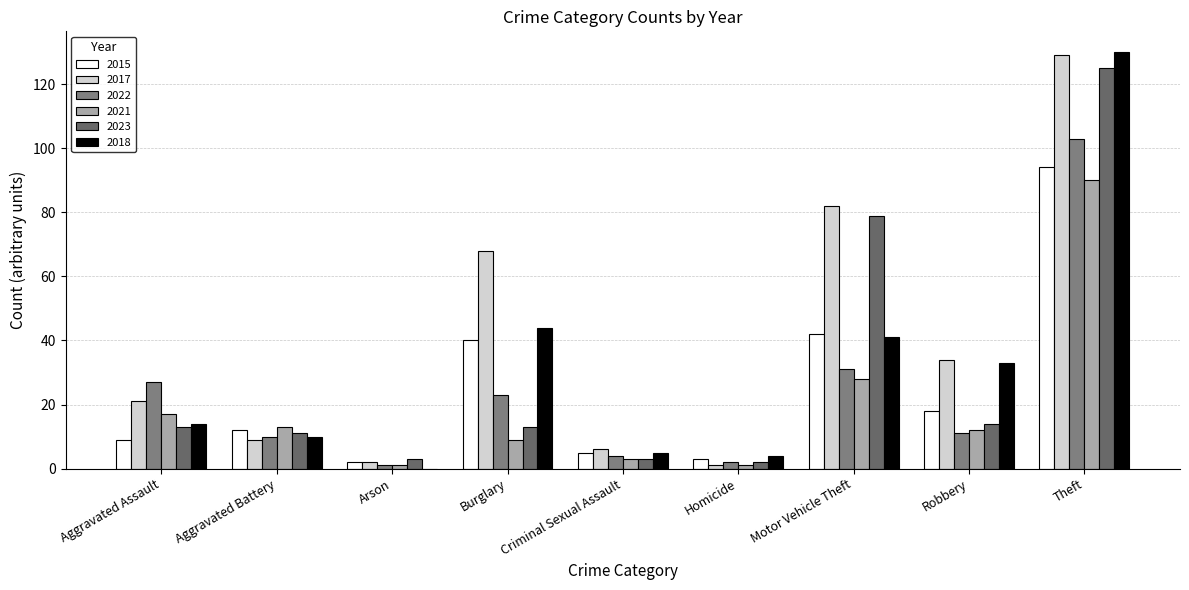

Which series has the largest total across all categories?

2017